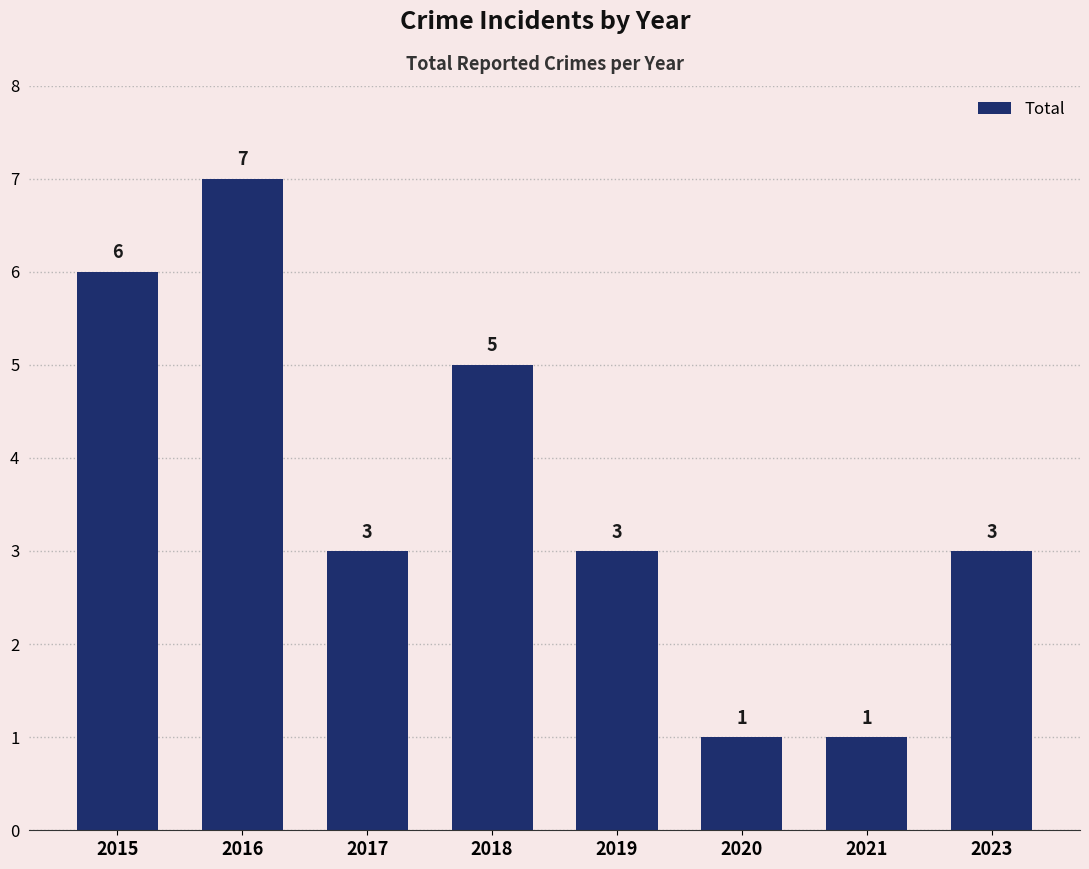

What is the change in value from 2015 to 2018?

-1